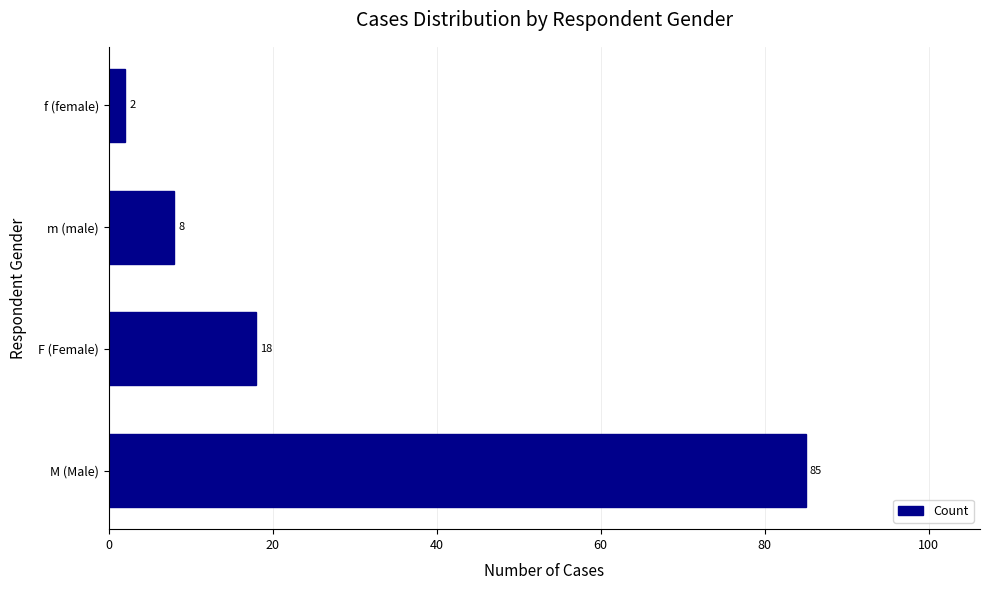

What is the difference between the maximum and minimum values?

83